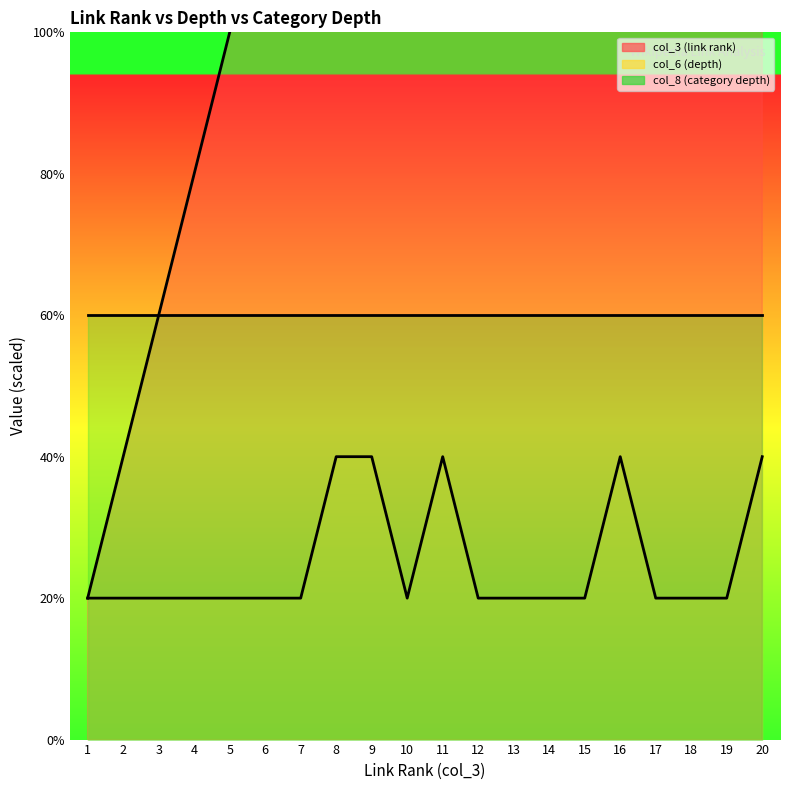

At which label is col_6 (depth) closest to 1?

1